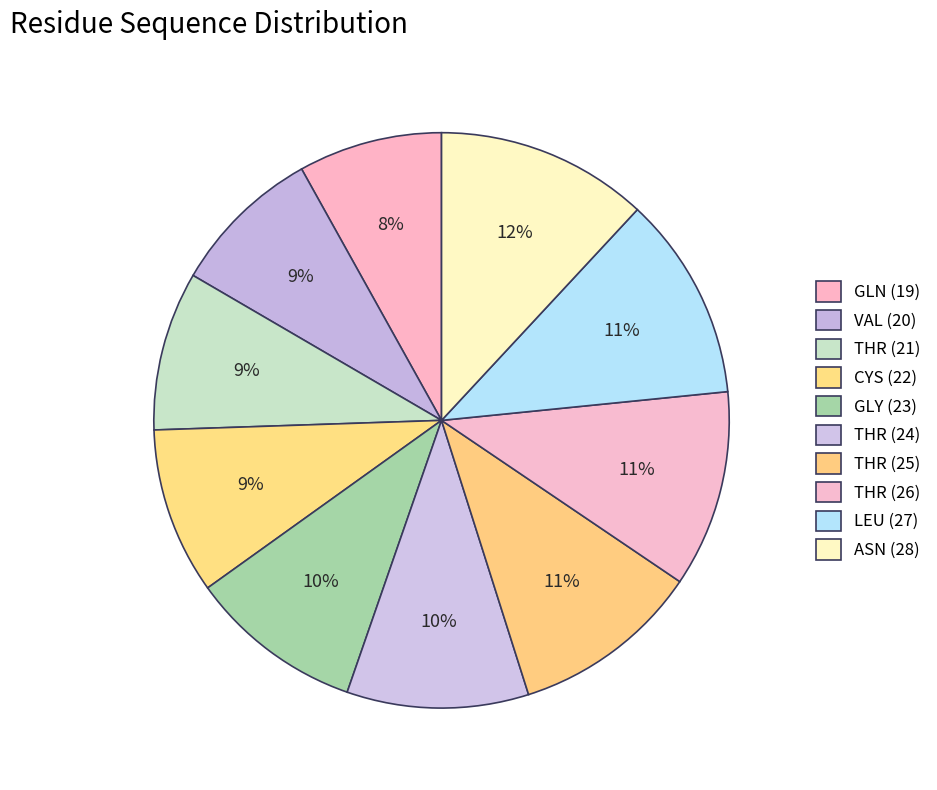

How many segments does this pie chart have?

10